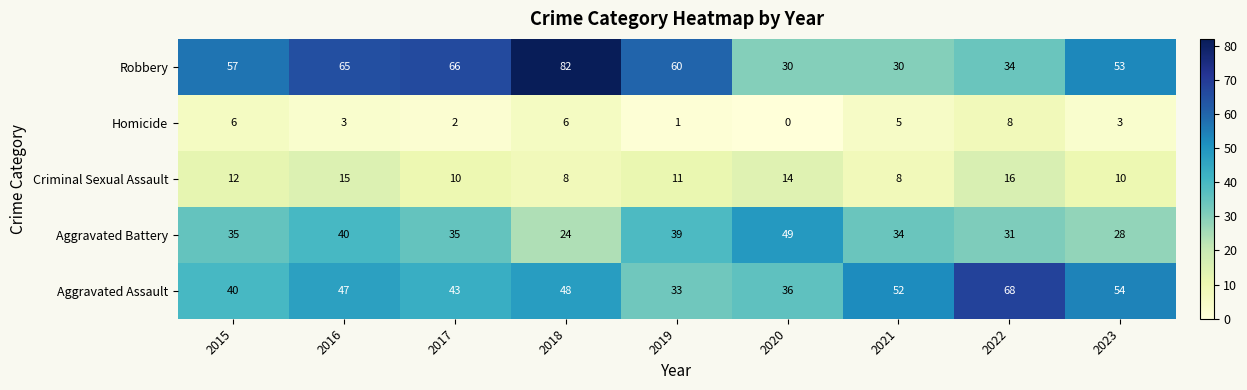

Which series changed the most between 2017 and 2022?

Robbery